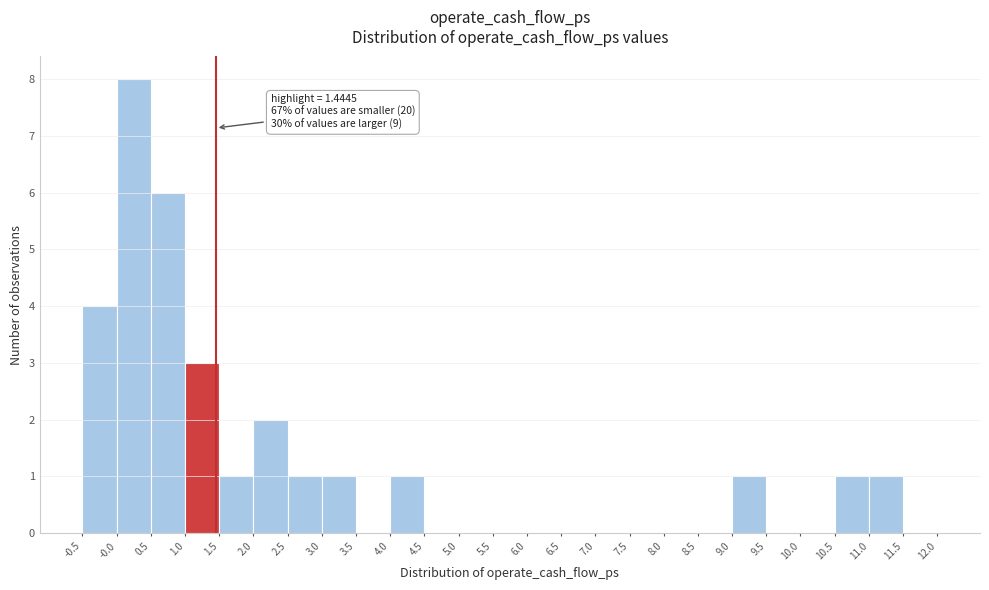

Over which range of the x-axis is the bar tallest?

-0.0 to 0.5